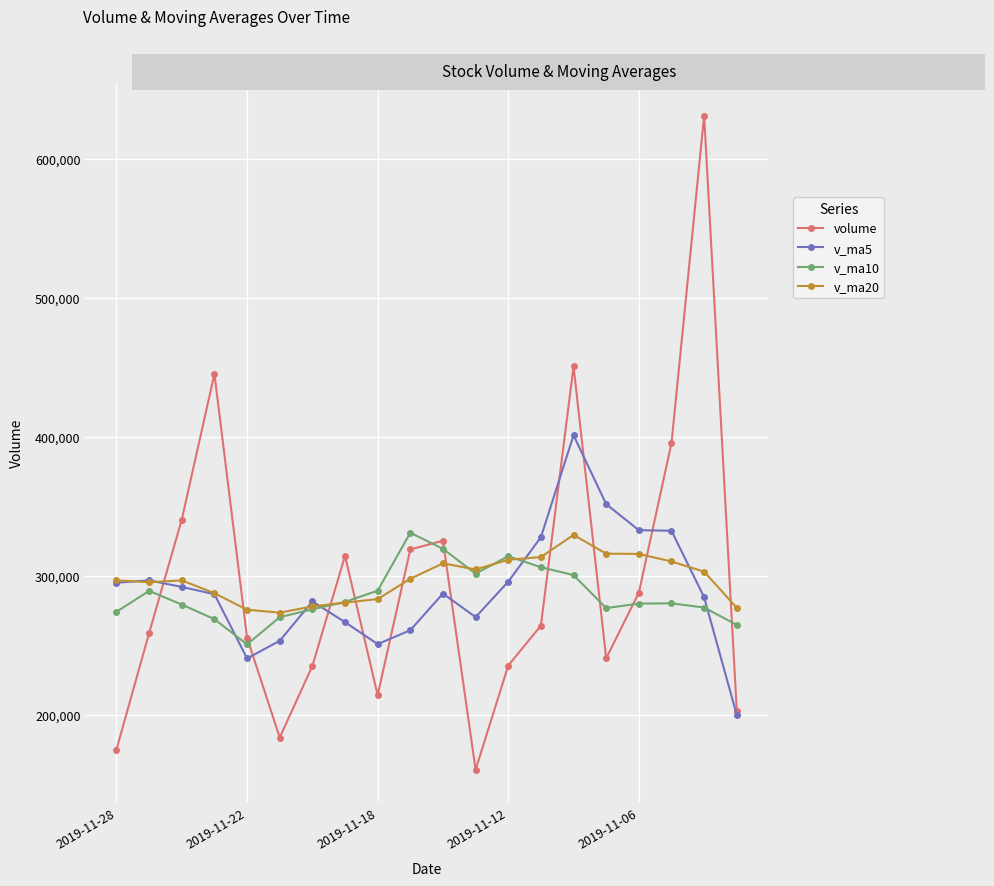

How many distinct data groups are displayed?

4